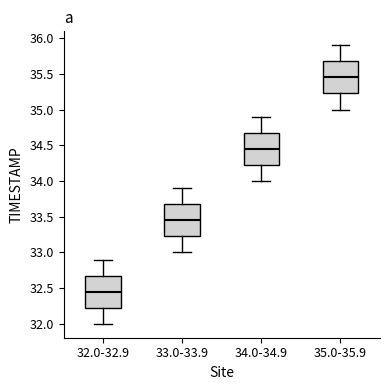

Reading left to right, transcribe this box plot: for each box, give where its median line is, the range the box spans, and where its two whiskers end, as read against the y-axis. The values are not printed on the chart, so give them approximately, as read against the axis.

32.0-32.9: median 32.45, box 32.25 to 32.70, whiskers 32.00 to 32.90
33.0-33.9: median 33.45, box 33.25 to 33.70, whiskers 33.00 to 33.90
34.0-34.9: median 34.45, box 34.25 to 34.70, whiskers 34.00 to 34.90
35.0-35.9: median 35.45, box 35.25 to 35.70, whiskers 35.00 to 35.90